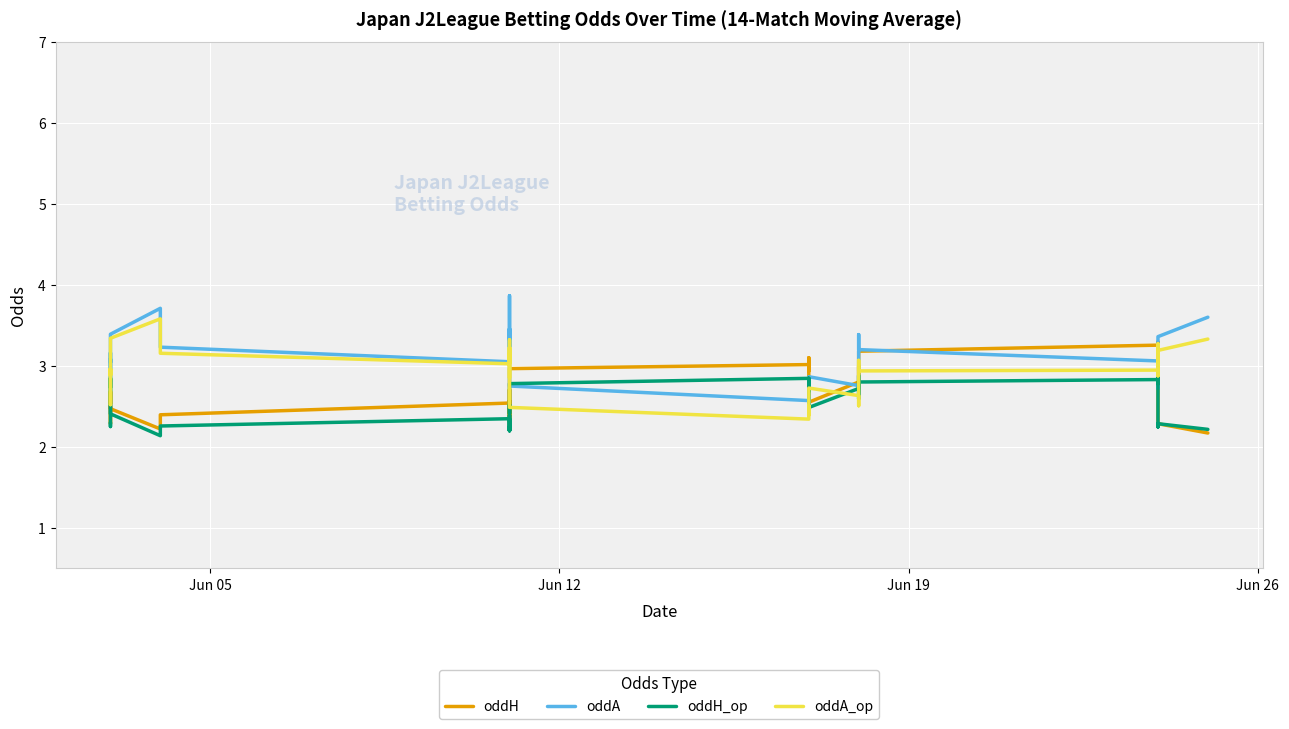

Does the chart display data point markers on the line(s)?

No